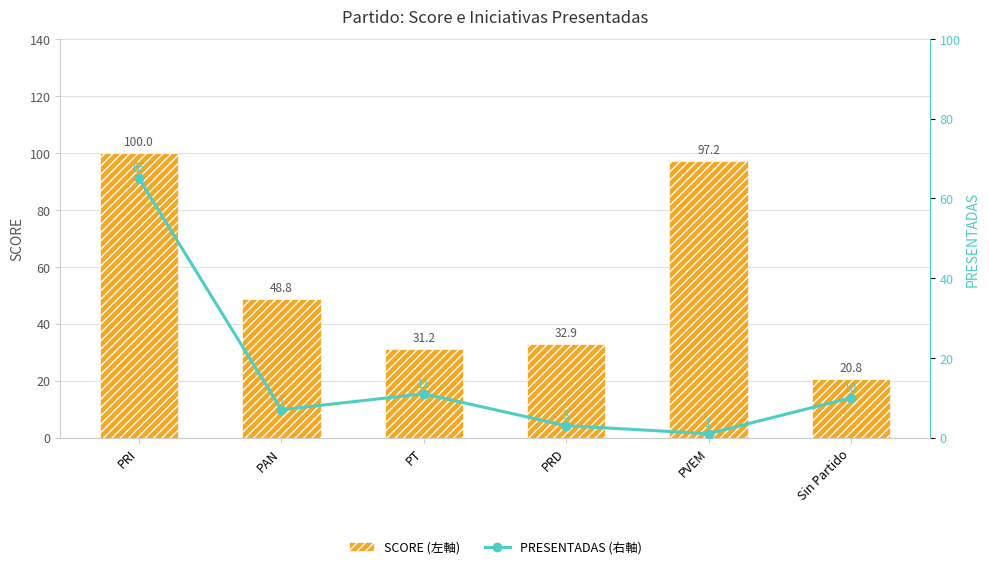

What value does the SCORE (左軸) series have at PRD?

32.9